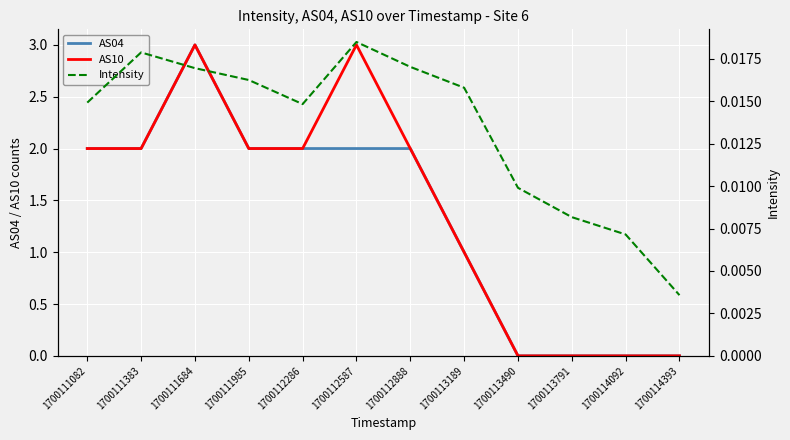

What is the average value of the AS10 series?

1.4